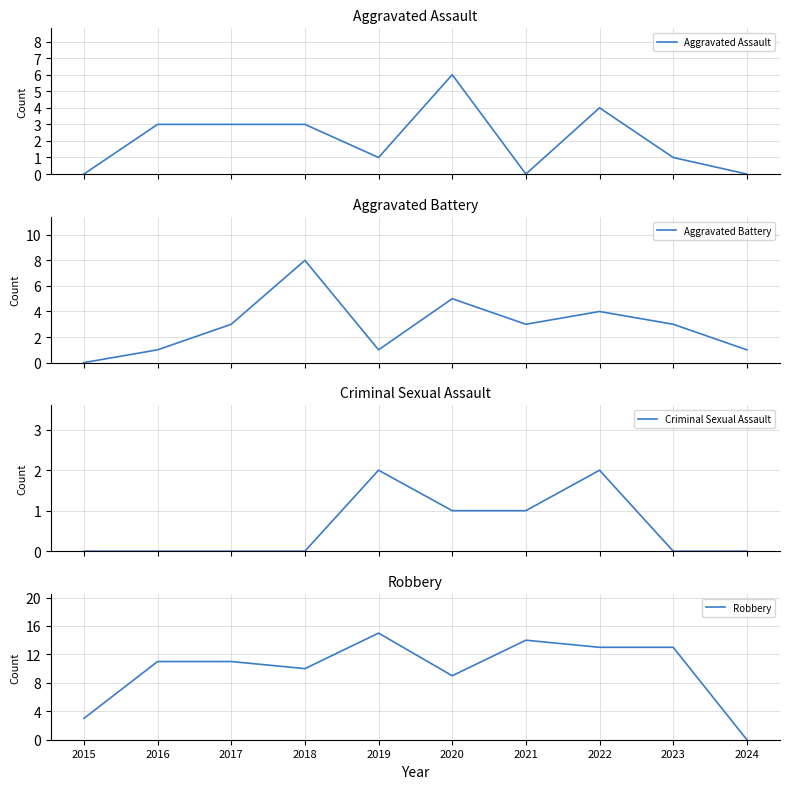

Reading right to left, extract all data points from this chart.

Aggravated Assault: 2024=0	2023=1	2022=4	2021=0	2020=6	2019=1	2018=3	2017=3	2016=3	2015=0
Aggravated Battery: 2024=1	2023=3	2022=4	2021=3	2020=5	2019=1	2018=8	2017=3	2016=1	2015=0
Criminal Sexual Assault: 2024=0	2023=0	2022=2	2021=1	2020=1	2019=2	2018=0	2017=0	2016=0	2015=0
Robbery: 2024=0	2023=13	2022=13	2021=14	2020=9	2019=15	2018=10	2017=11	2016=11	2015=3